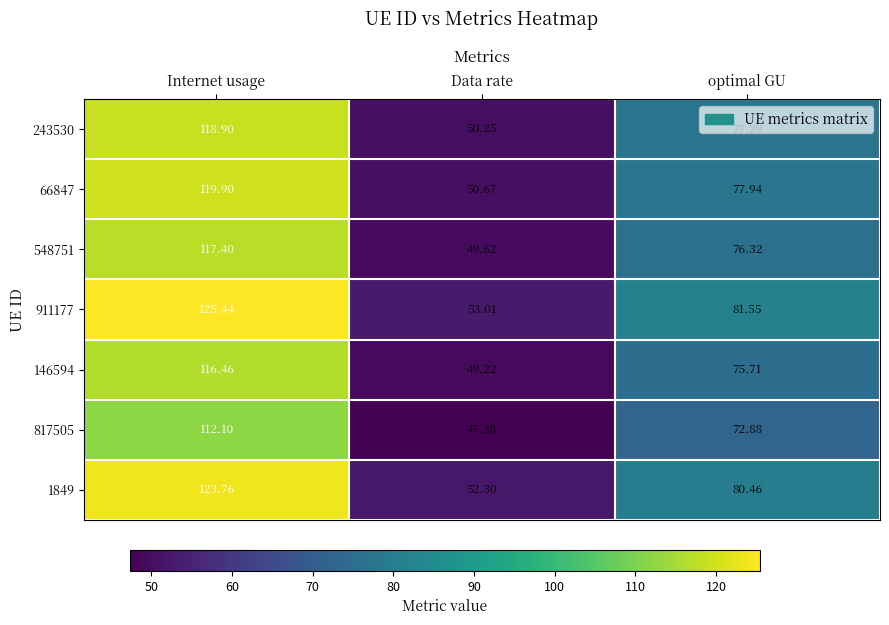

Which series has the largest range (max minus min)?

911177